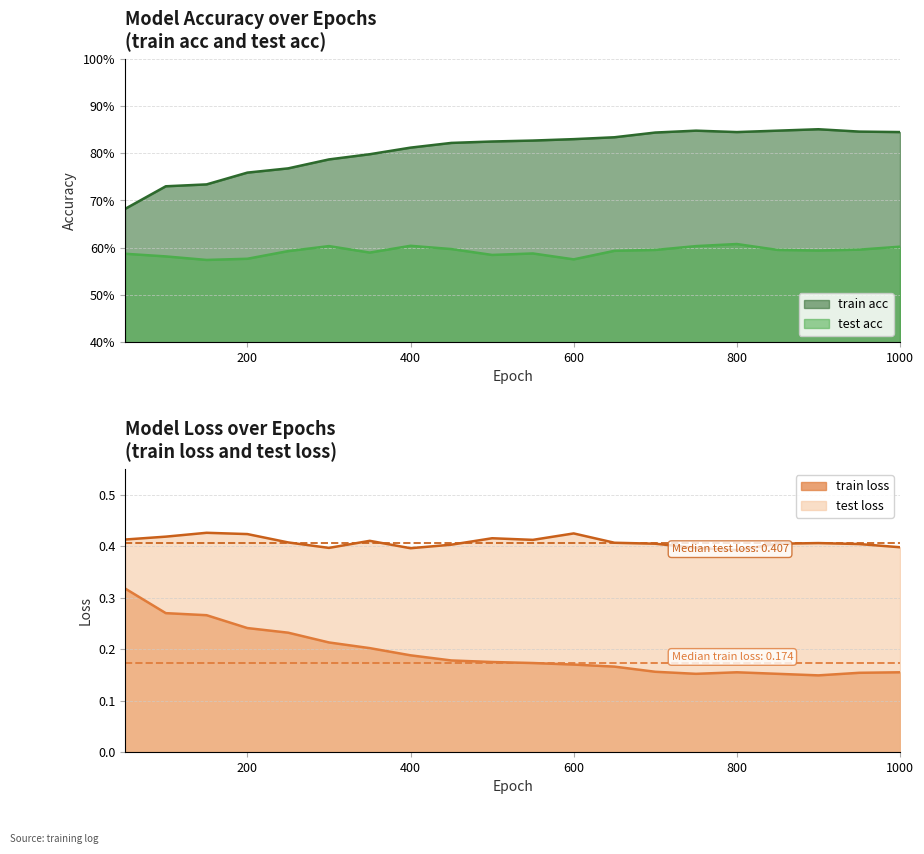

Reading left to right, extract all data points from this chart.

train acc: 50=0.7	100=0.7	150=0.7	200=0.8	250=0.8	300=0.8	350=0.8	400=0.8	450=0.8	500=0.8	550=0.8	600=0.8	650=0.8	700=0.8	750=0.8	800=0.8	850=0.8	900=0.9	950=0.8	1000=0.8
test acc: 50=0.6	100=0.6	150=0.6	200=0.6	250=0.6	300=0.6	350=0.6	400=0.6	450=0.6	500=0.6	550=0.6	600=0.6	650=0.6	700=0.6	750=0.6	800=0.6	850=0.6	900=0.6	950=0.6	1000=0.6
train loss: 50=0.3	100=0.3	150=0.3	200=0.2	250=0.2	300=0.2	350=0.2	400=0.2	450=0.2	500=0.2	550=0.2	600=0.2	650=0.2	700=0.2	750=0.2	800=0.2	850=0.2	900=0.1	950=0.2	1000=0.2
test loss: 50=0.4	100=0.4	150=0.4	200=0.4	250=0.4	300=0.4	350=0.4	400=0.4	450=0.4	500=0.4	550=0.4	600=0.4	650=0.4	700=0.4	750=0.4	800=0.4	850=0.4	900=0.4	950=0.4	1000=0.4